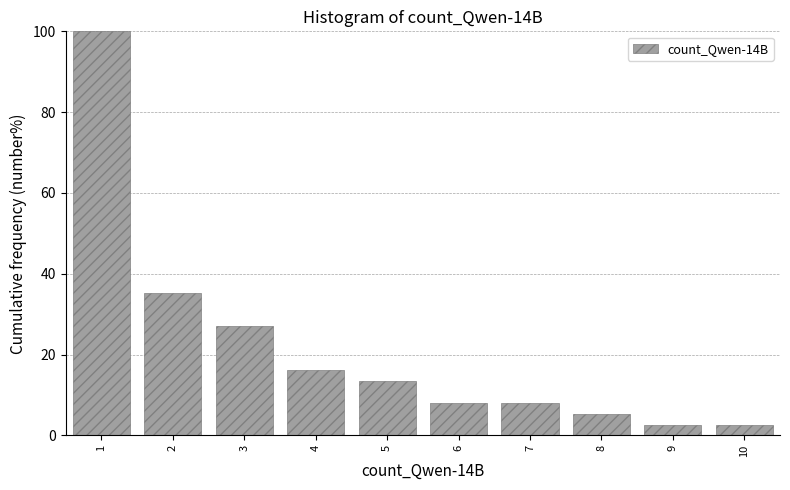

What is the height of the bar covering 0.5 to 1.5 on the x-axis? The values are not printed on the chart, so give them approximately, as read against the axis.

100